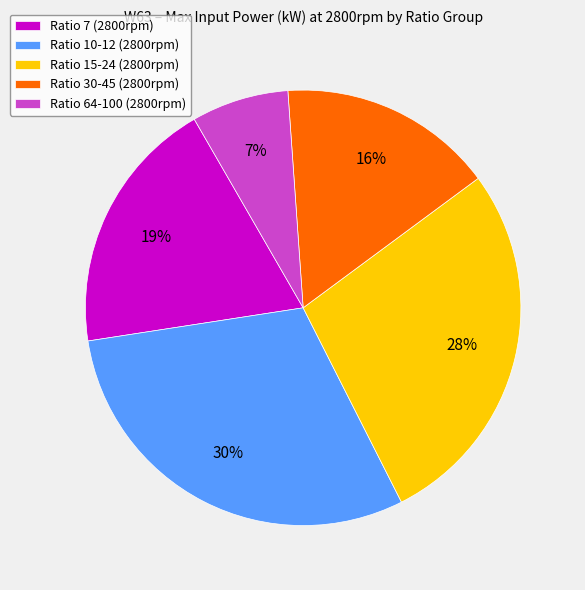

Approximately how many times larger is the value at Ratio 30-45 (2800rpm) compared to Ratio 7 (2800rpm)?

0.8